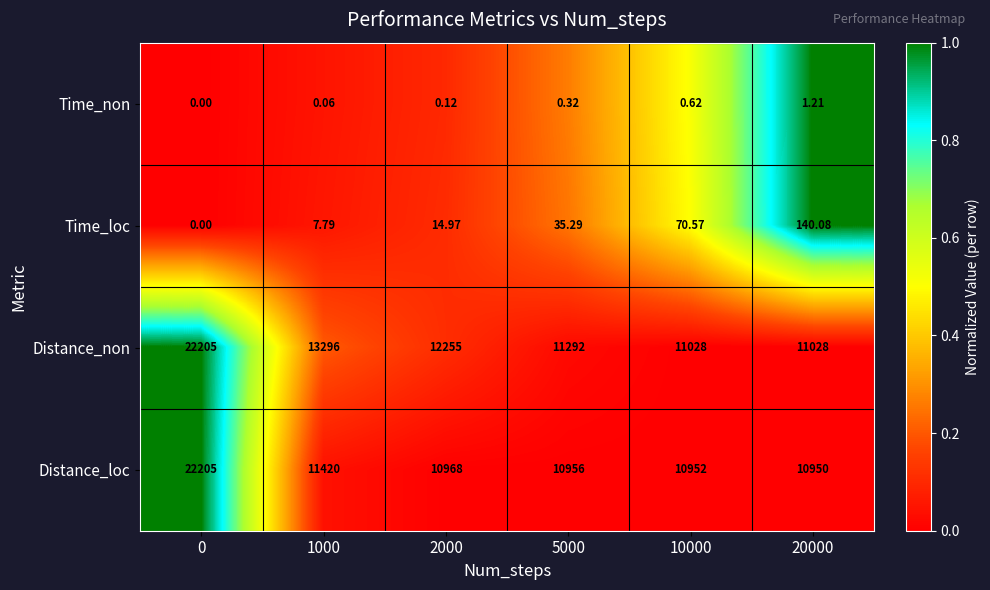

Count the number of categories in the chart.

6